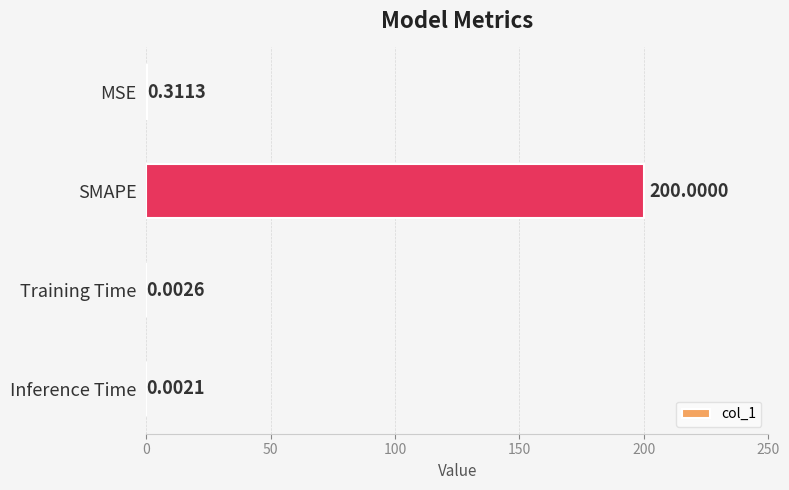

Where is the data nearest to the value 100?

MSE